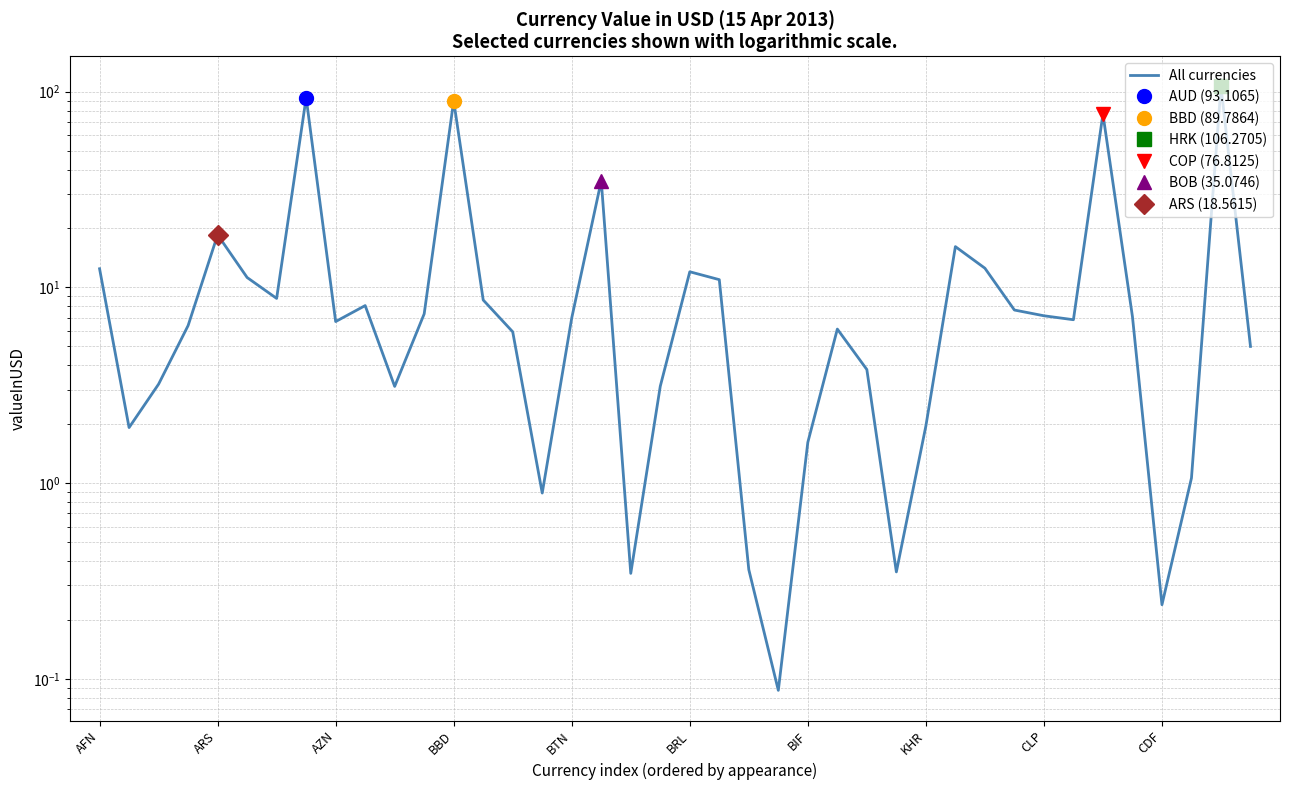

Which has a higher value, 38 or AFN?

38